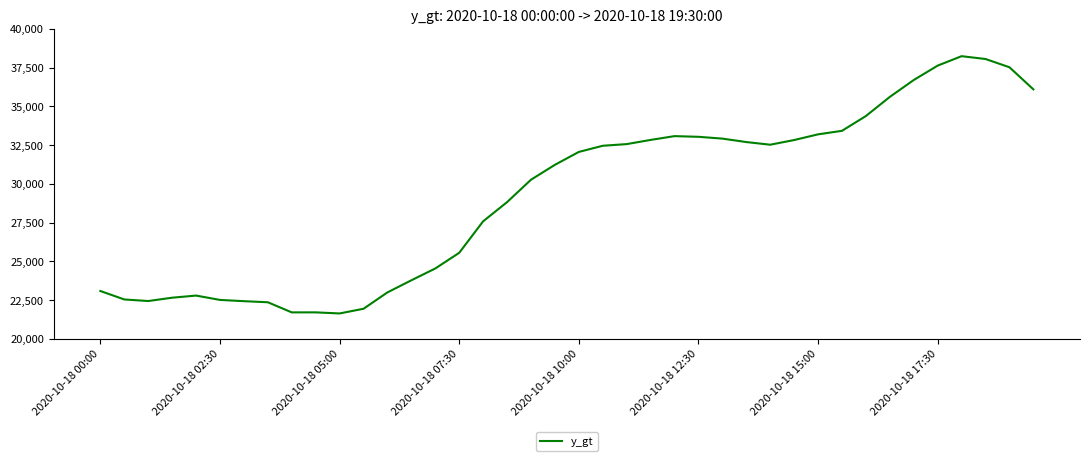

What is the difference between the maximum and minimum values?

16602